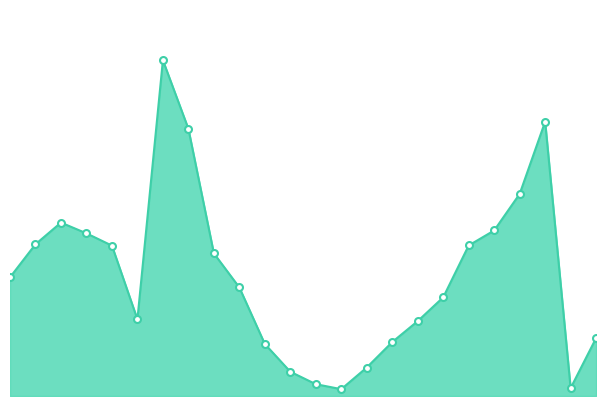

What is the minimum value shown in the chart?

0.5